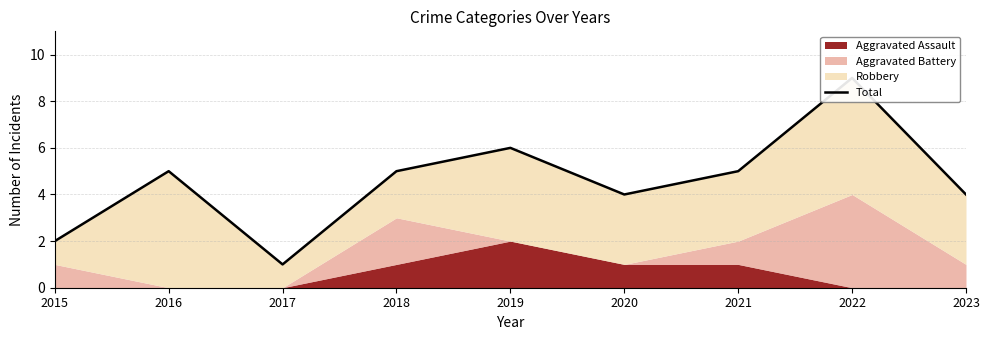

What is the change in value from 2017 to 2021?

+4